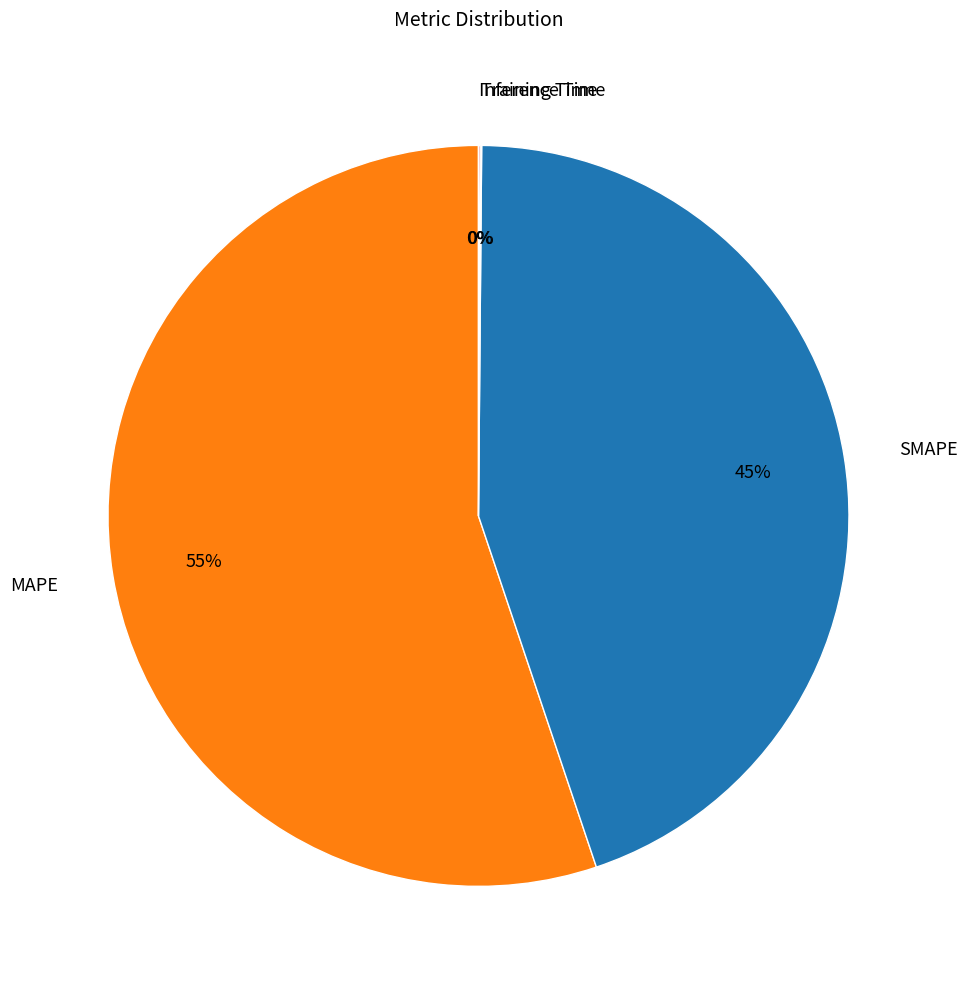

To the nearest percent, what is the average slice percentage?

25%